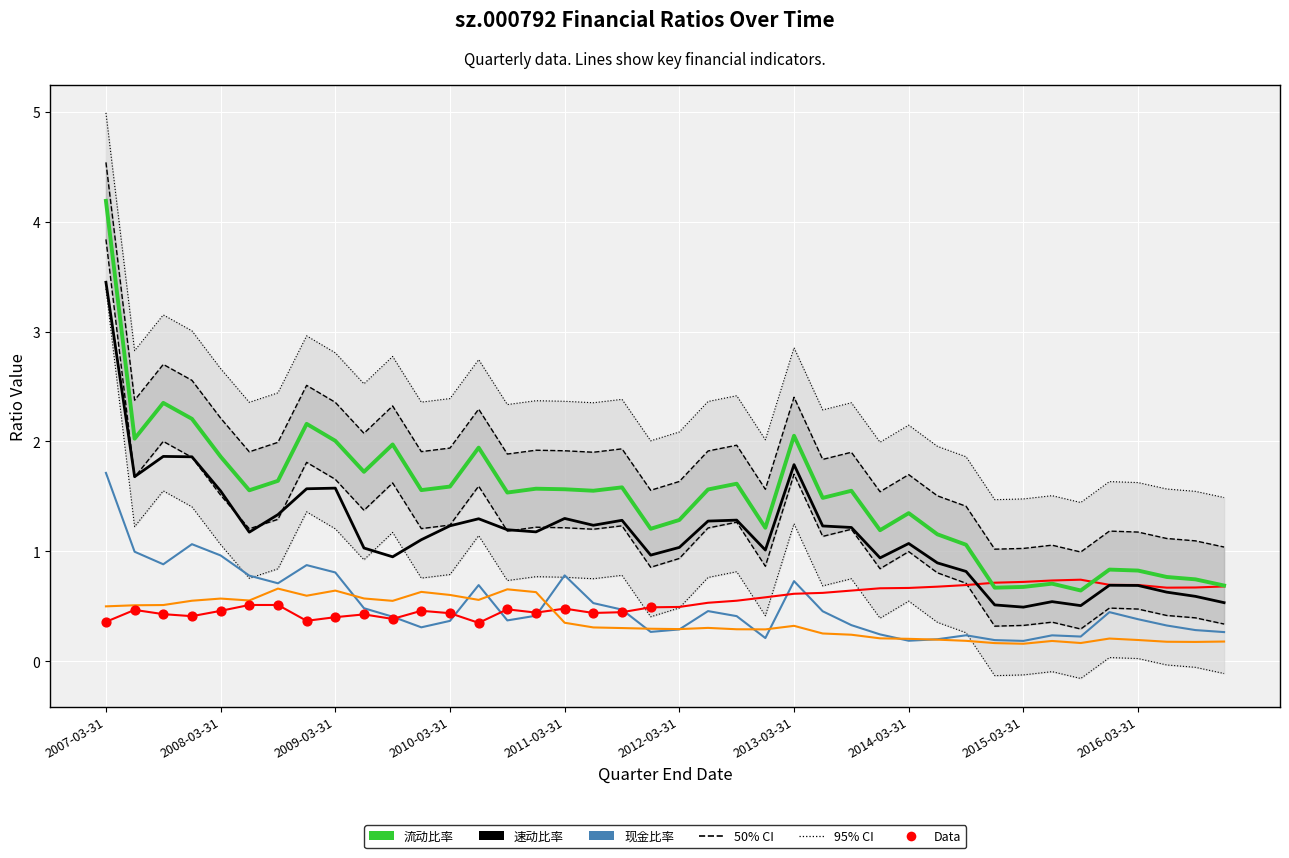

Which series reaches the maximum Y coordinate?

流动比率